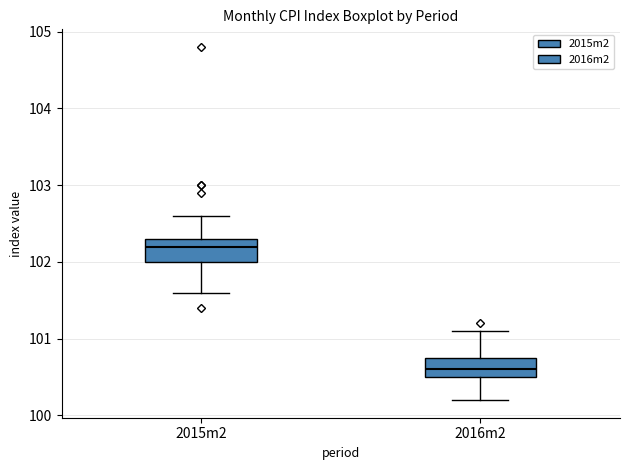

Reading left to right, transcribe this box plot: for each box, give where its median line is, the range the box spans, and where its two whiskers end, as read against the y-axis. The values are not printed on the chart, so give them approximately, as read against the axis.

2015m2: median 102.2, box 102.0 to 102.3, whiskers 101.6 to 102.6
2016m2: median 100.6, box 100.5 to 100.8, whiskers 100.2 to 101.1